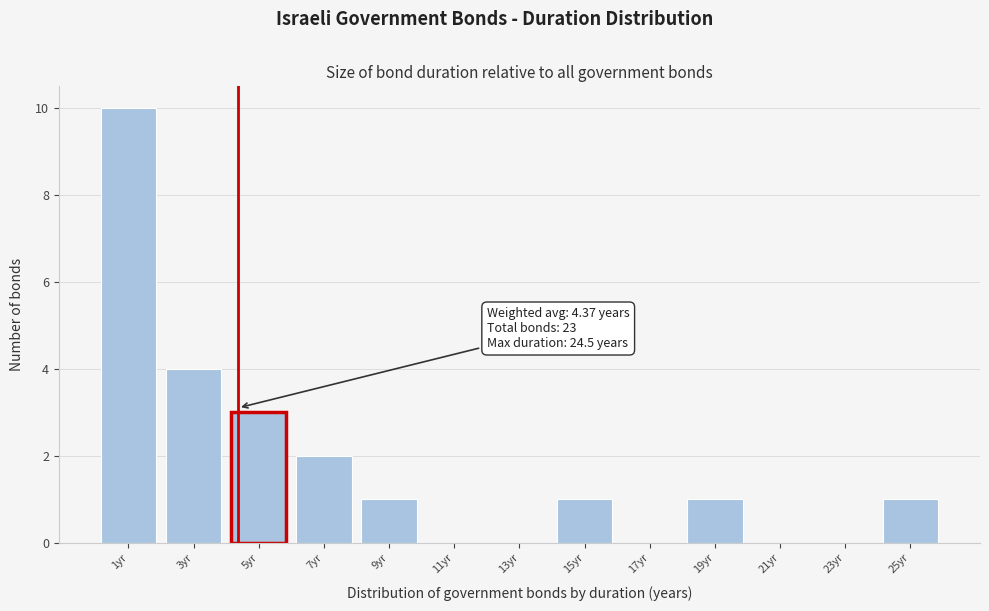

Over which range of the x-axis is the bar tallest?

0 to 2